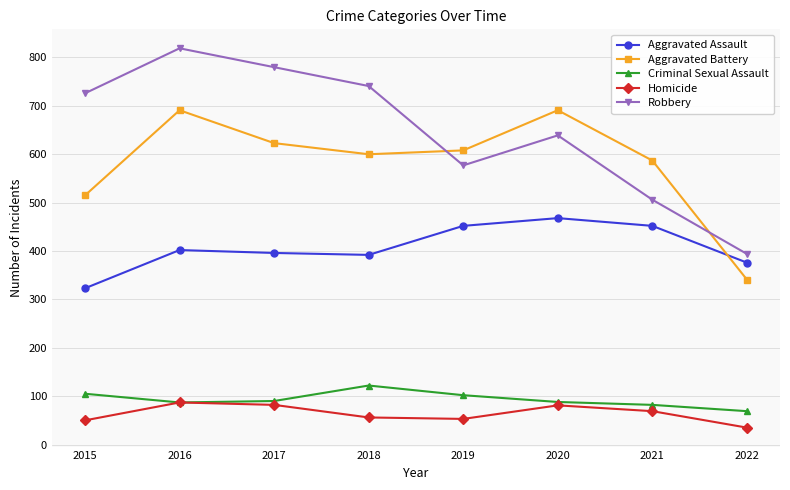

Which category has the lowest value in the Robbery series?

2022